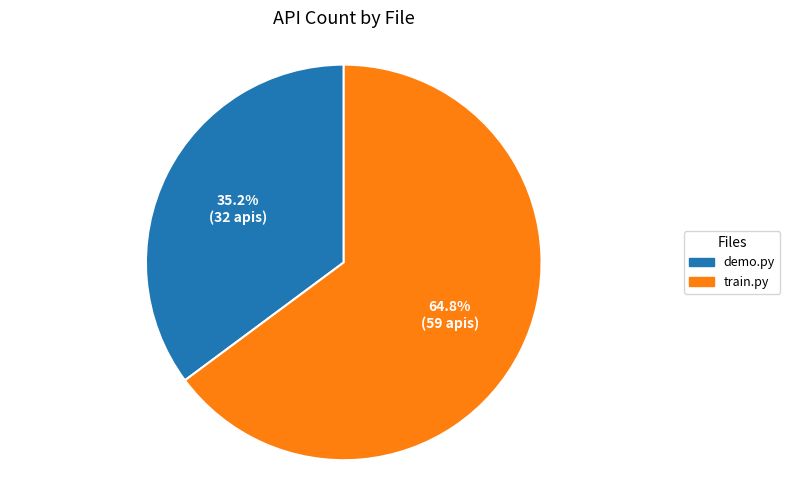

True or false: demo.py accounts for 43% of the total.

False